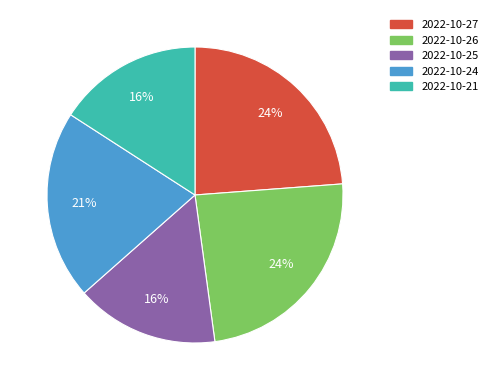

The 2022-10-24 slice represents 21% of the pie. True or false?

True